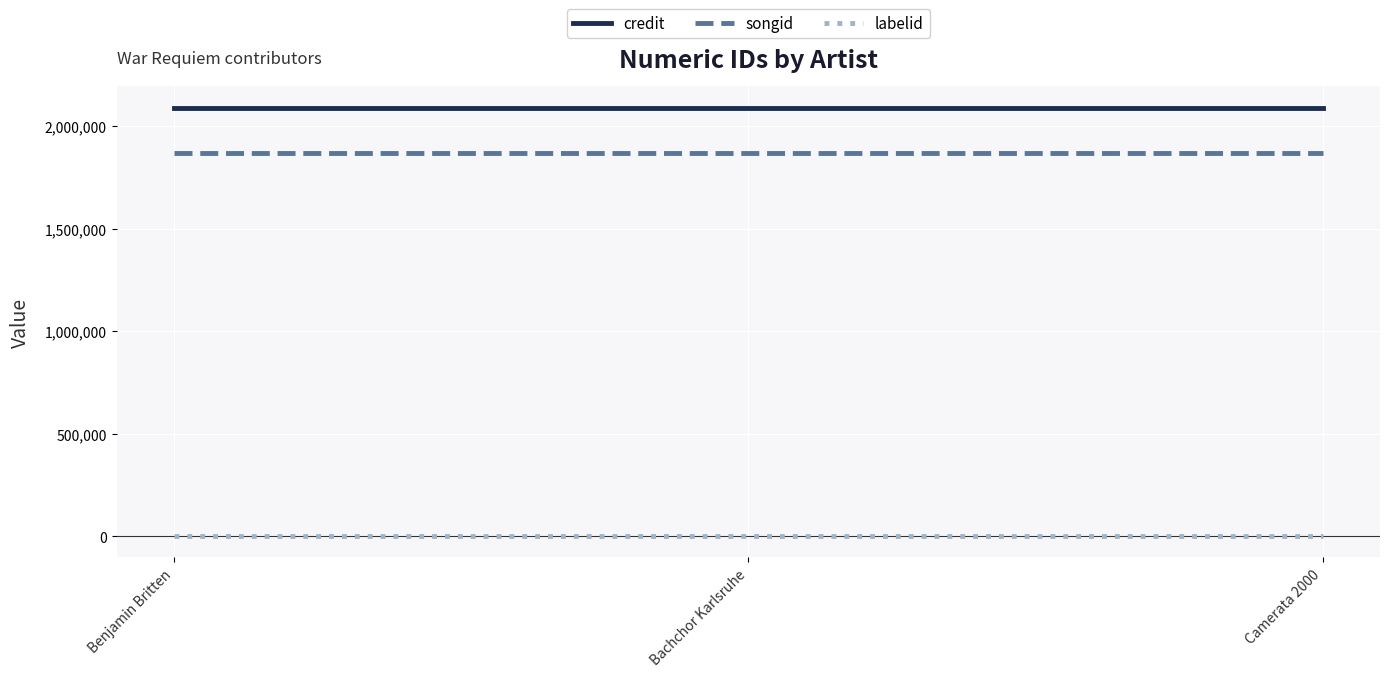

Does the chart have visible grid lines?

Yes